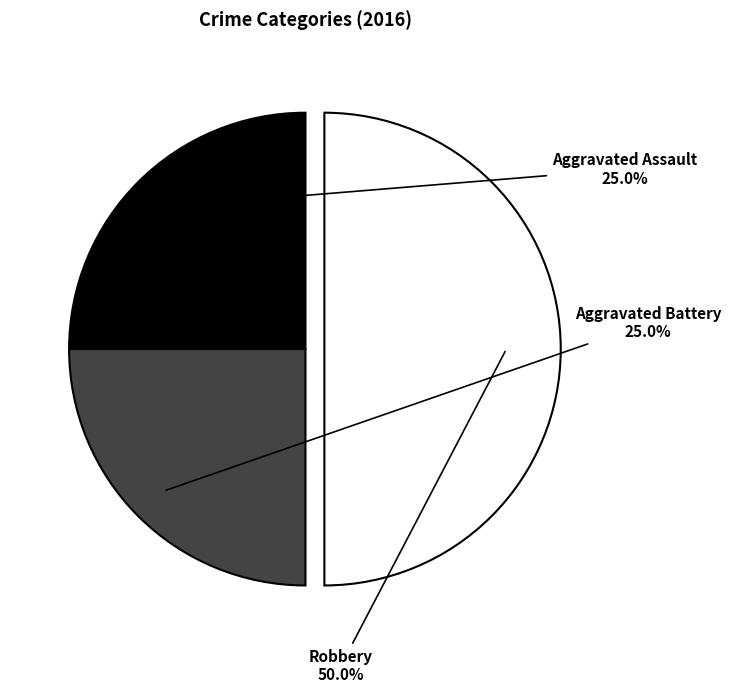

Does Aggravated Battery represent more than half of the total?

No